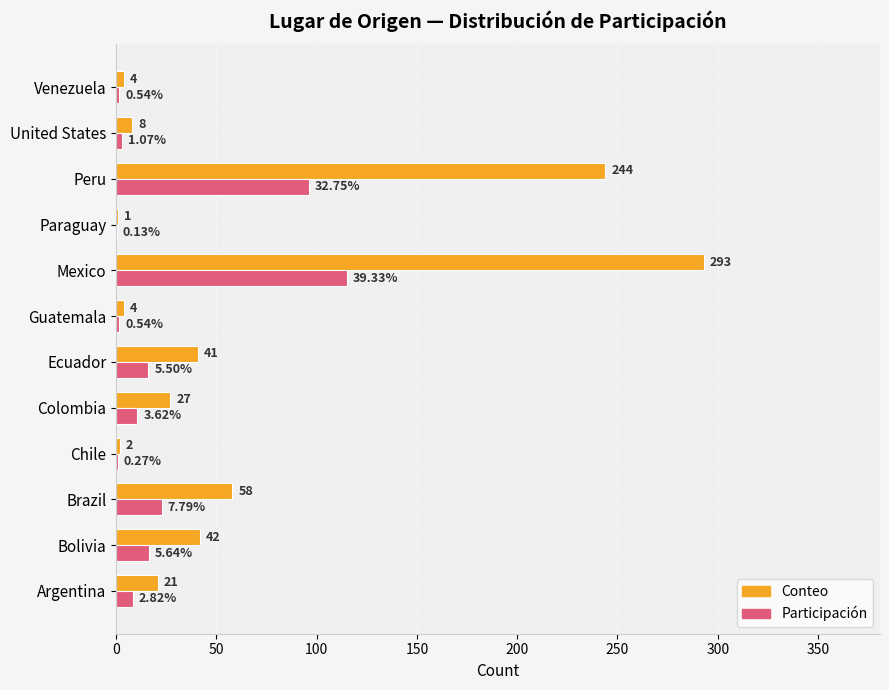

At which category is the sum across all series the highest?

Mexico